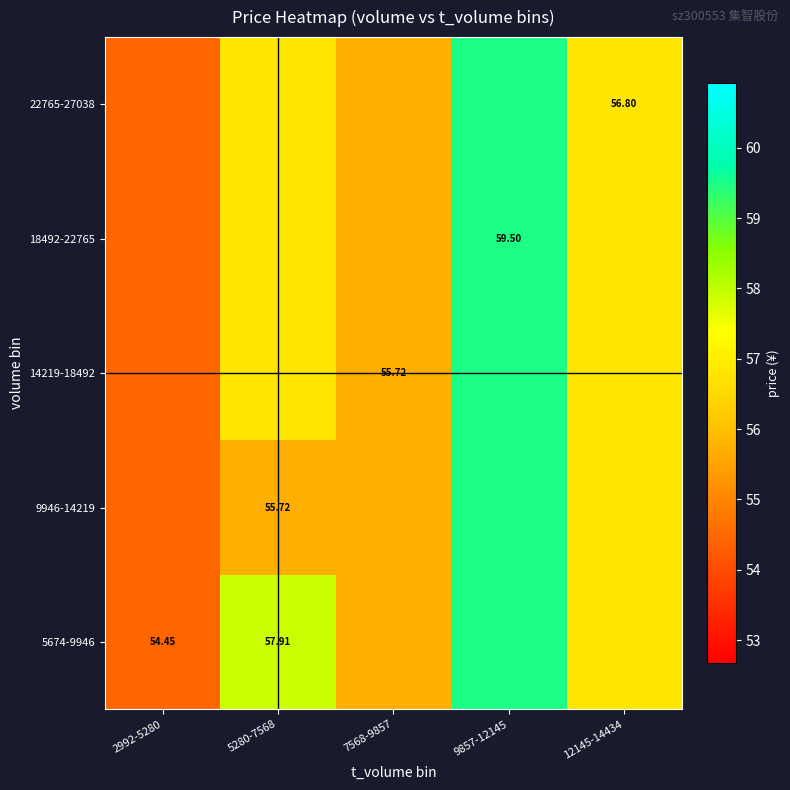

The value of 14219-18492 at 7568-9857 is 55.7. True or false?

True